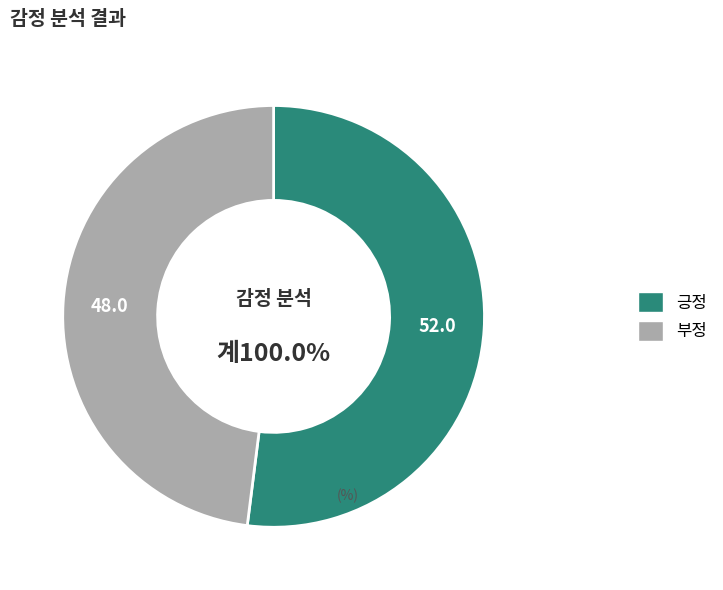

What is the smallest slice in the pie chart?

부정